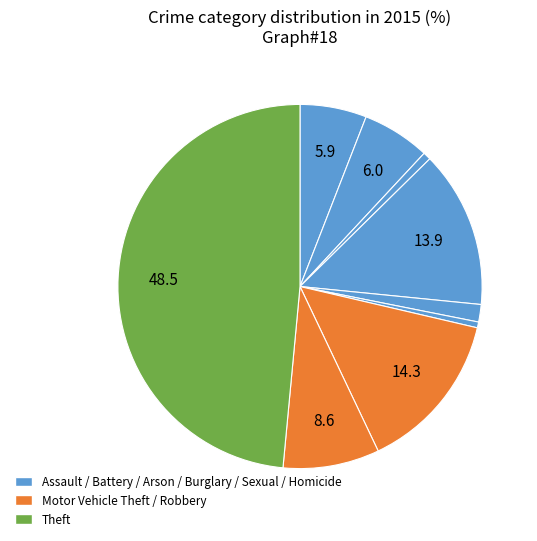

How many slices are in this pie chart?

9